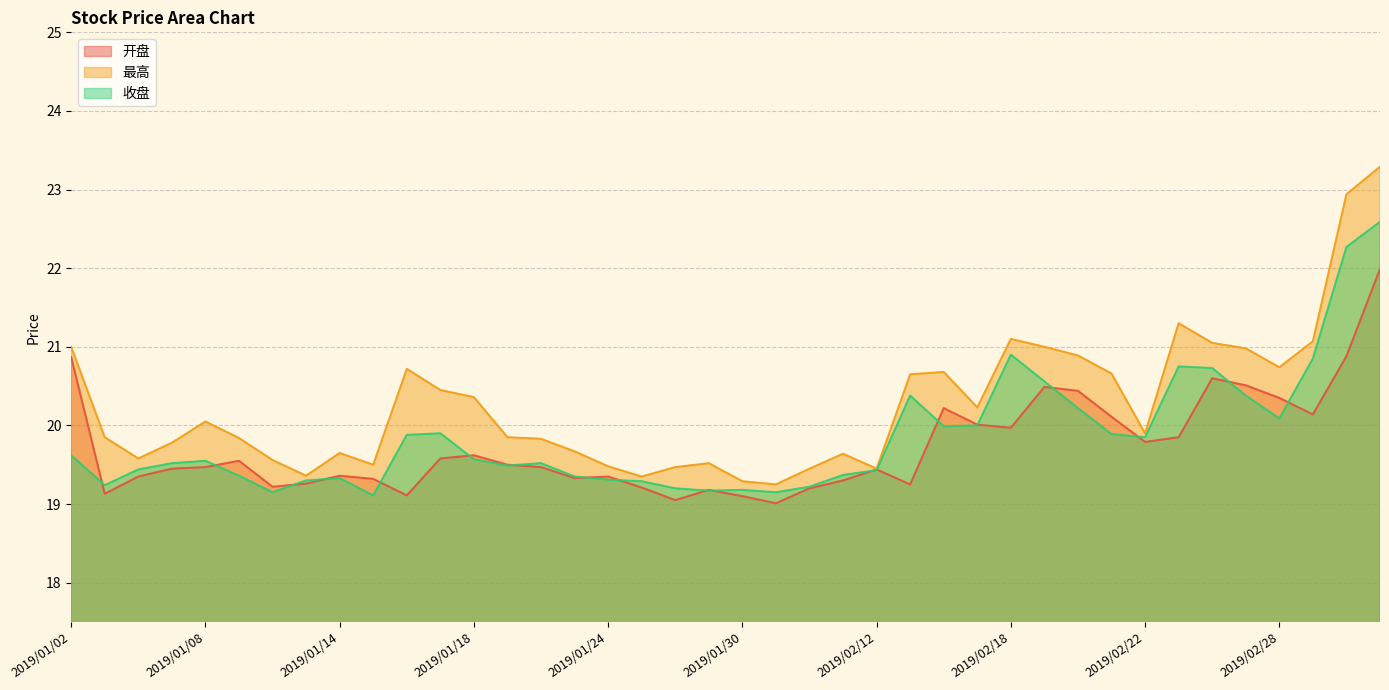

Reading right to left, list all the values displayed in this chart.

开盘: 2019/03/05=22.0	2019/03/04=20.9	2019/03/01=20.1	2019/02/28=20.4	2019/02/27=20.5	2019/02/26=20.6	2019/02/25=19.9	2019/02/22=19.8	2019/02/21=20.1	2019/02/20=20.4	2019/02/19=20.5	2019/02/18=20.0	2019/02/15=20.0	2019/02/14=20.2	2019/02/13=19.2	2019/02/12=19.4	2019/02/11=19.3	2019/02/01=19.2	2019/01/31=19.0	2019/01/30=19.1	2019/01/29=19.2	2019/01/28=19.1	2019/01/25=19.2	2019/01/24=19.4	2019/01/23=19.3	2019/01/22=19.5	2019/01/21=19.5	2019/01/18=19.6	2019/01/17=19.6	2019/01/16=19.1	2019/01/15=19.3	2019/01/14=19.4	2019/01/11=19.3	2019/01/10=19.2	2019/01/09=19.6	2019/01/08=19.5	2019/01/07=19.4	2019/01/04=19.4	2019/01/03=19.1	2019/01/02=20.9
最高: 2019/03/05=23.3	2019/03/04=22.9	2019/03/01=21.1	2019/02/28=20.7	2019/02/27=21.0	2019/02/26=21.1	2019/02/25=21.3	2019/02/22=19.9	2019/02/21=20.7	2019/02/20=20.9	2019/02/19=21.0	2019/02/18=21.1	2019/02/15=20.2	2019/02/14=20.7	2019/02/13=20.6	2019/02/12=19.4	2019/02/11=19.6	2019/02/01=19.4	2019/01/31=19.2	2019/01/30=19.3	2019/01/29=19.5	2019/01/28=19.5	2019/01/25=19.4	2019/01/24=19.5	2019/01/23=19.7	2019/01/22=19.8	2019/01/21=19.9	2019/01/18=20.4	2019/01/17=20.4	2019/01/16=20.7	2019/01/15=19.5	2019/01/14=19.6	2019/01/11=19.4	2019/01/10=19.6	2019/01/09=19.8	2019/01/08=20.1	2019/01/07=19.8	2019/01/04=19.6	2019/01/03=19.9	2019/01/02=21.0
收盘: 2019/03/05=22.6	2019/03/04=22.3	2019/03/01=20.9	2019/02/28=20.1	2019/02/27=20.4	2019/02/26=20.7	2019/02/25=20.8	2019/02/22=19.9	2019/02/21=19.9	2019/02/20=20.2	2019/02/19=20.6	2019/02/18=20.9	2019/02/15=20.0	2019/02/14=20.0	2019/02/13=20.4	2019/02/12=19.4	2019/02/11=19.4	2019/02/01=19.2	2019/01/31=19.1	2019/01/30=19.2	2019/01/29=19.2	2019/01/28=19.2	2019/01/25=19.3	2019/01/24=19.3	2019/01/23=19.4	2019/01/22=19.5	2019/01/21=19.5	2019/01/18=19.6	2019/01/17=19.9	2019/01/16=19.9	2019/01/15=19.1	2019/01/14=19.3	2019/01/11=19.3	2019/01/10=19.1	2019/01/09=19.4	2019/01/08=19.6	2019/01/07=19.5	2019/01/04=19.4	2019/01/03=19.2	2019/01/02=19.6